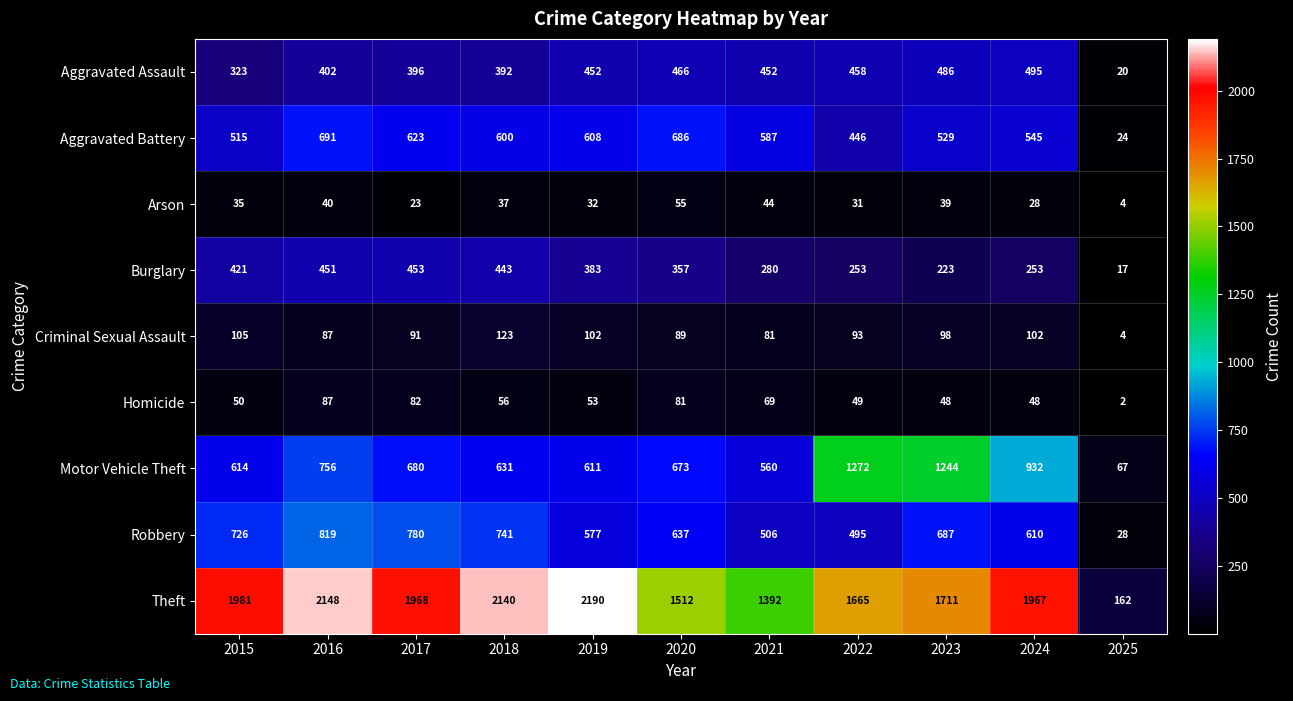

What is the difference between the highest and lowest values at 2020?

1457